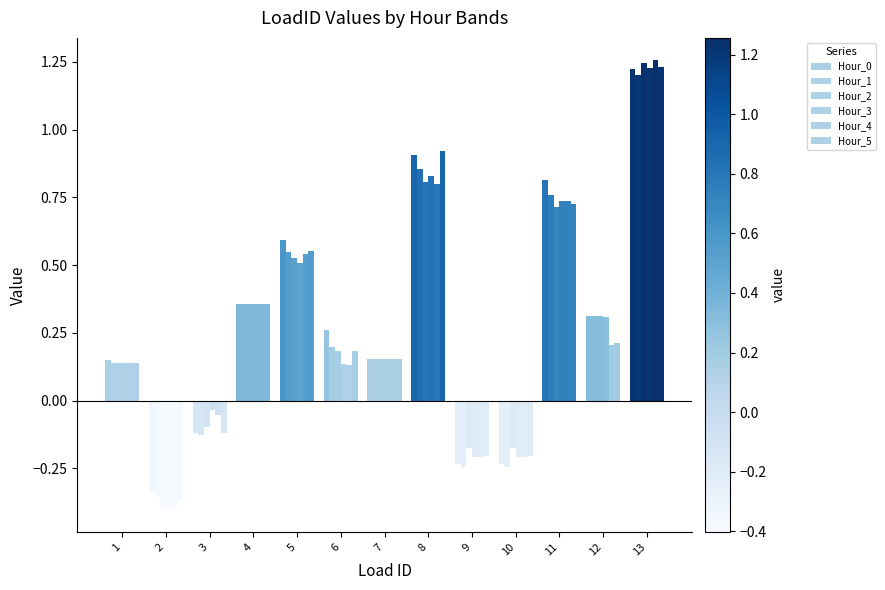

At how many categories does at least one series exceed 0?

9